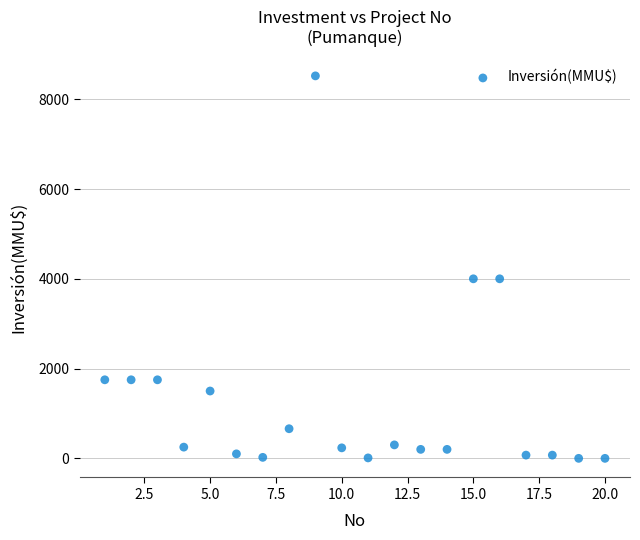

What is the range of Y values (max minus min)?

8521